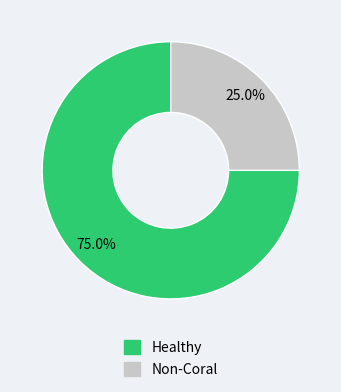

What is the ratio of the value at Non-Coral to the value at Healthy?

0.3